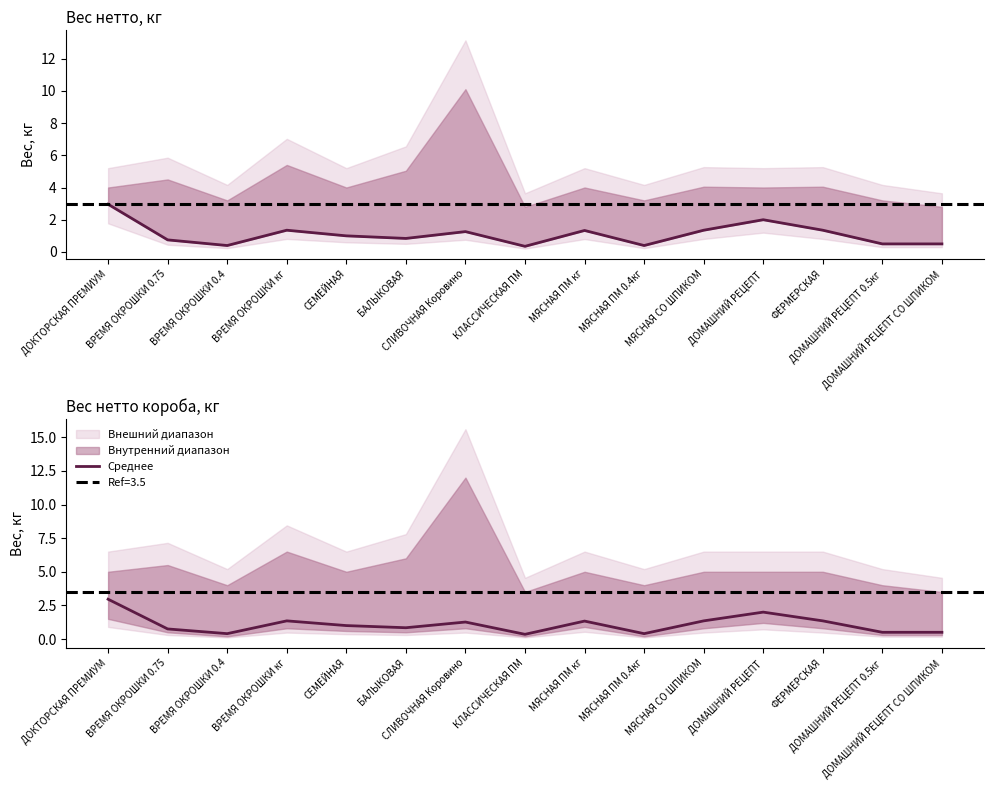

At which category does the chart reach its peak across all series?

ДОКТОРСКАЯ ПРЕМИУМ